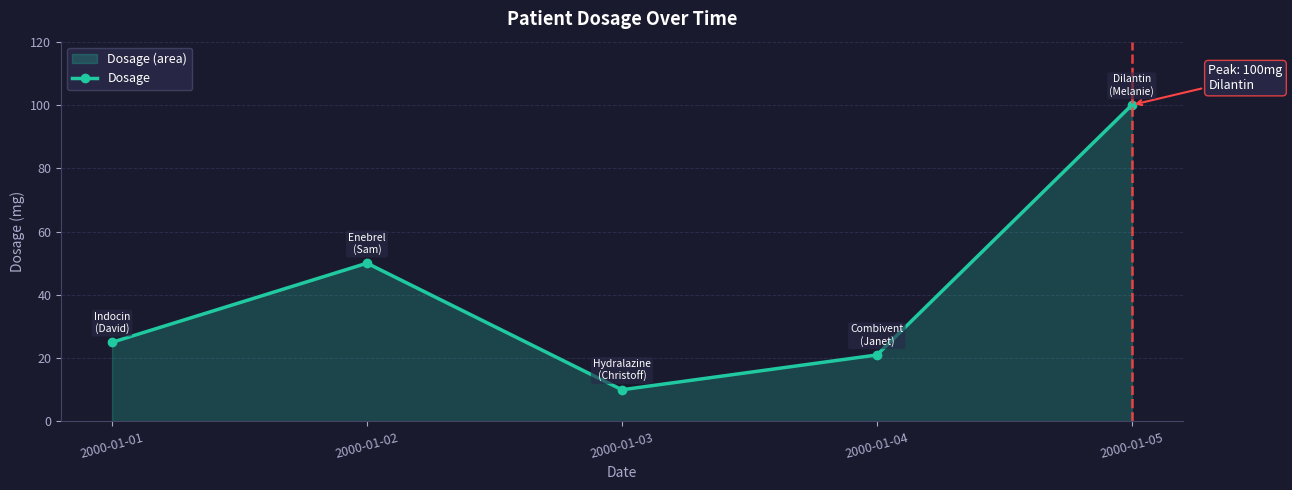

At which category does the data reach its first local valley?

2000-01-03